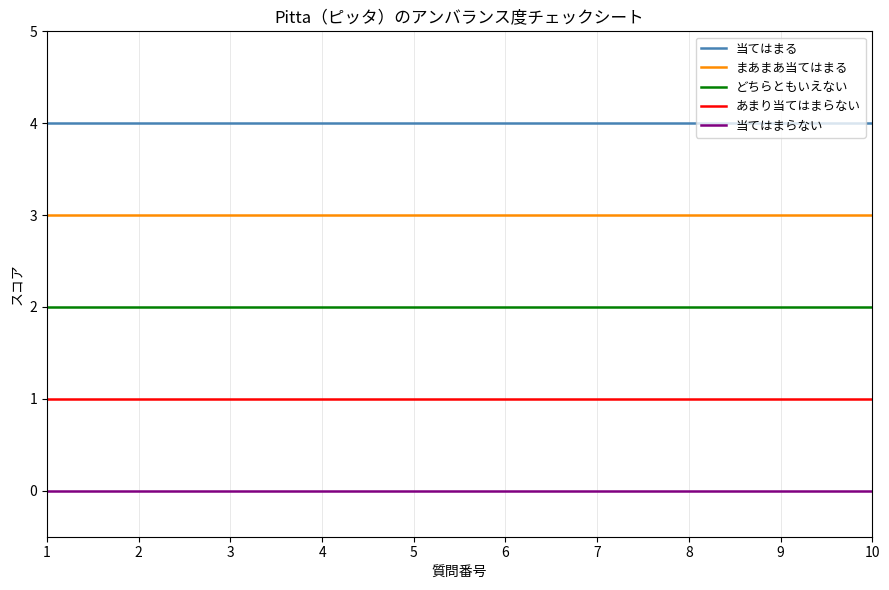

Count the number of data series in this chart.

5